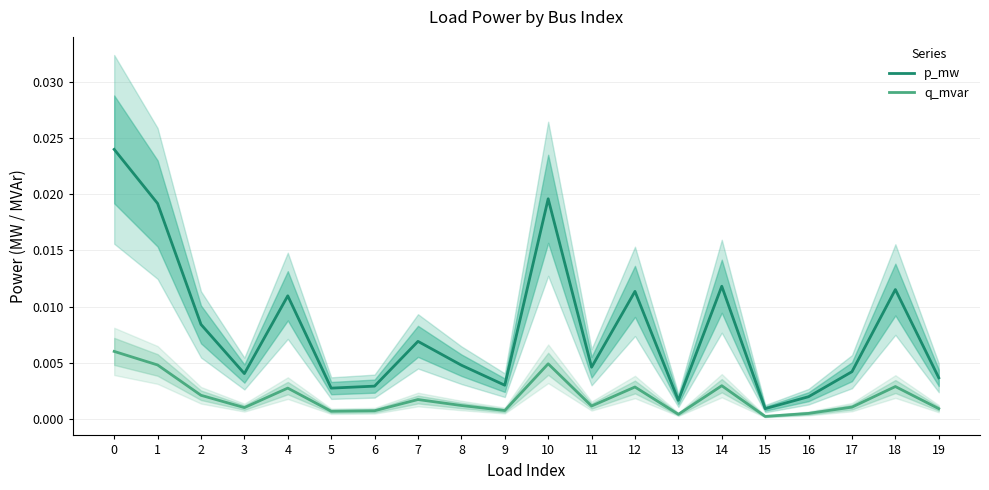

Which series has the largest range (max minus min)?

p_mw